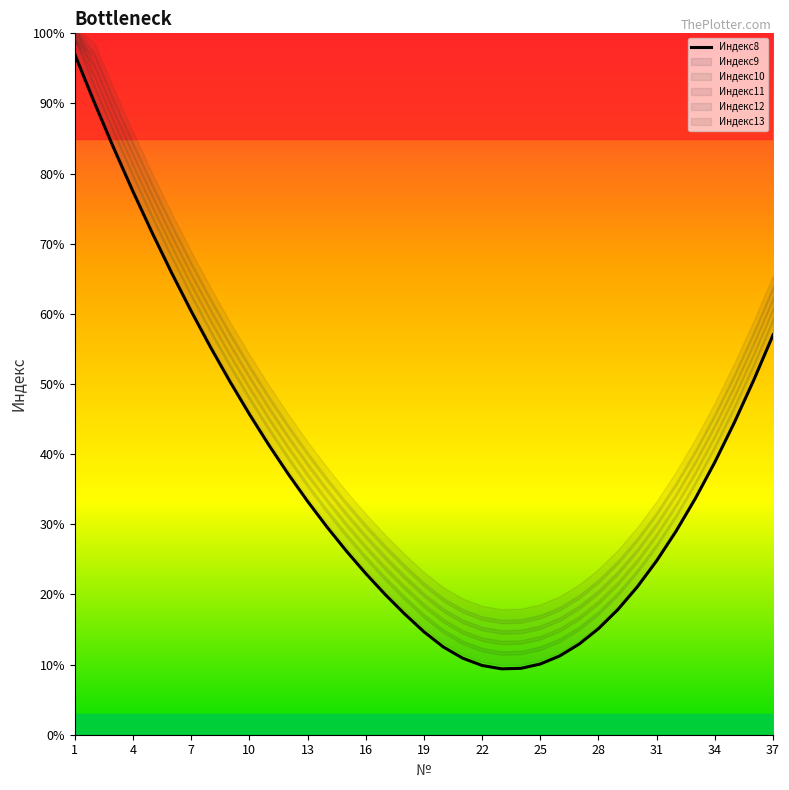

True or false: Индекс8 has a value of 10.1 at 25.

True